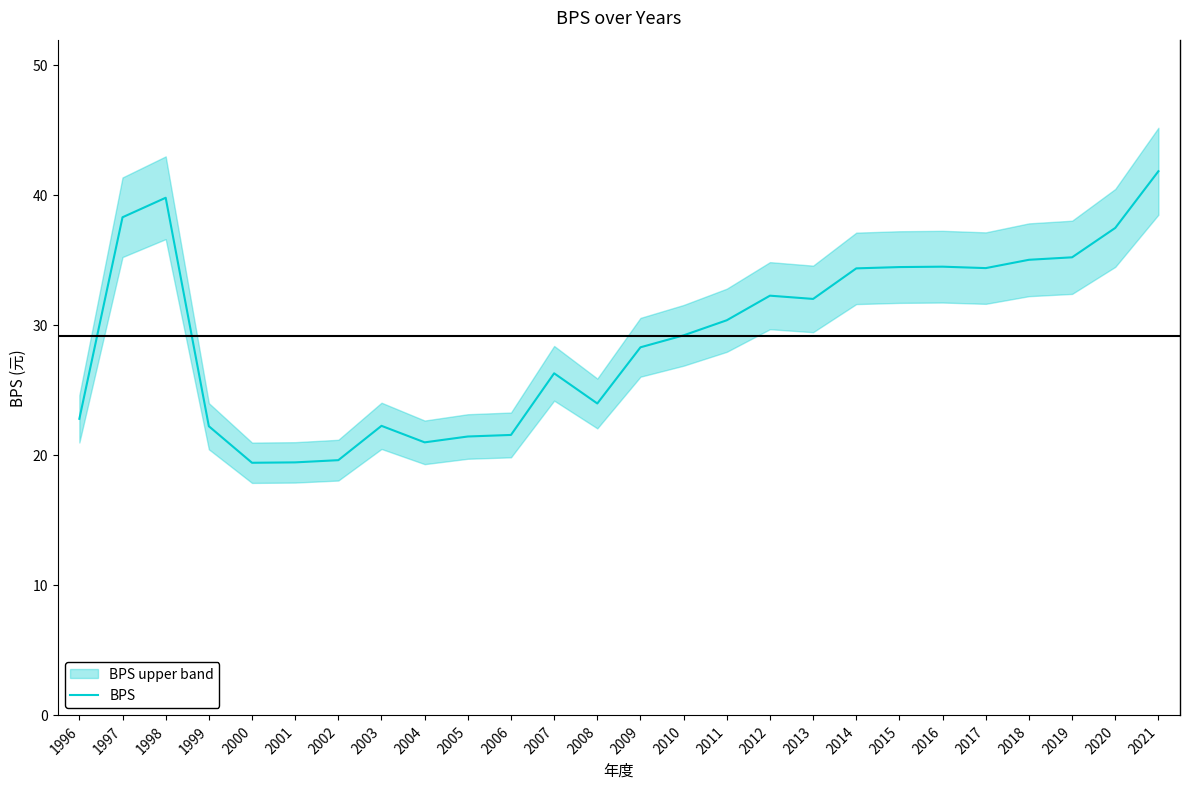

Which category has the lowest value across all series?

2000